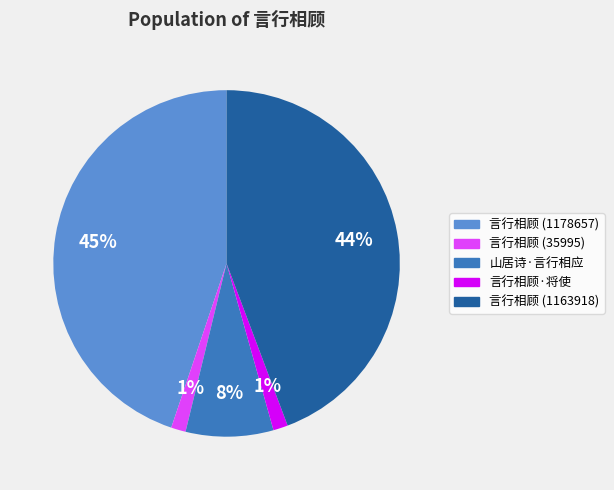

To the nearest percent, what is the average slice percentage?

20%